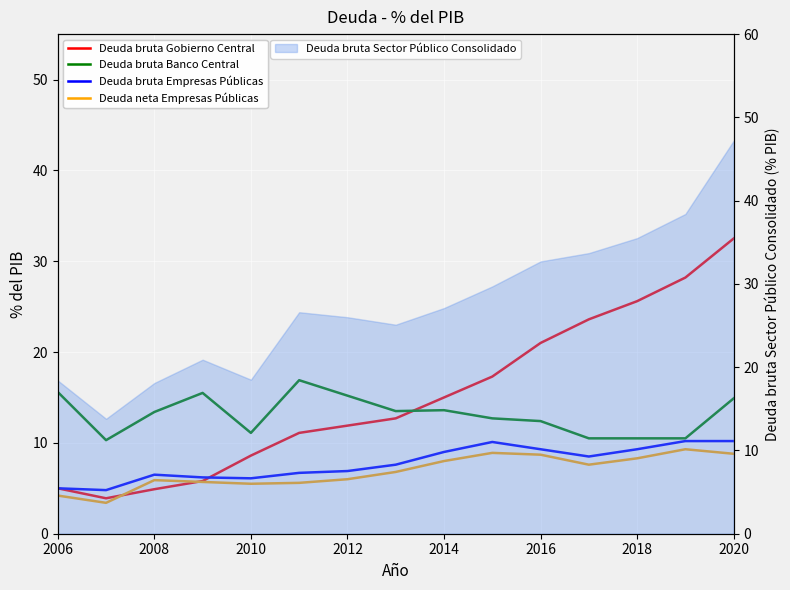

What is the value of the Deuda bruta Banco Central point at the 6th from the left?

16.9